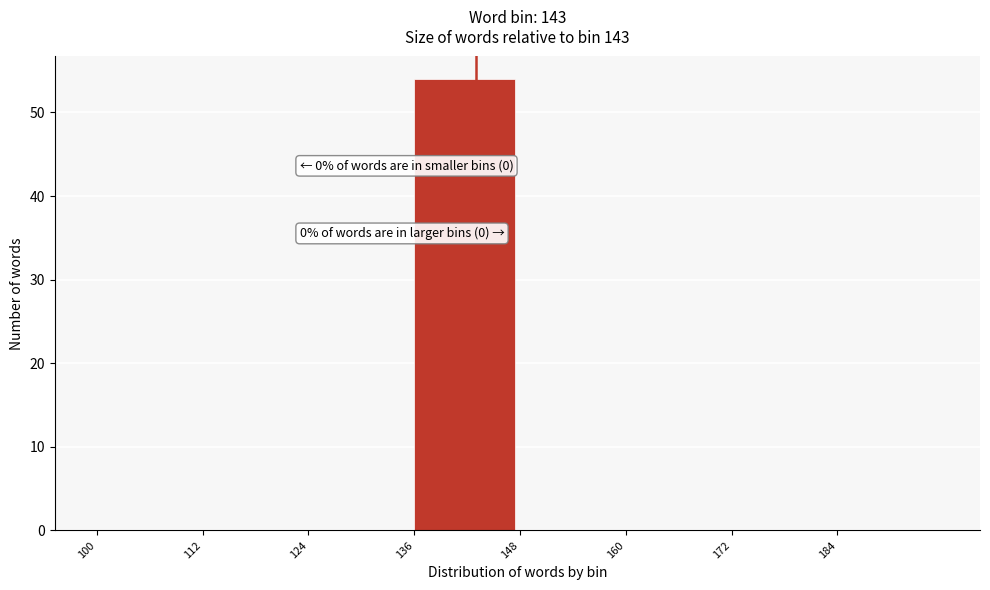

Which range on the x-axis has the tallest bar?

136 to 148